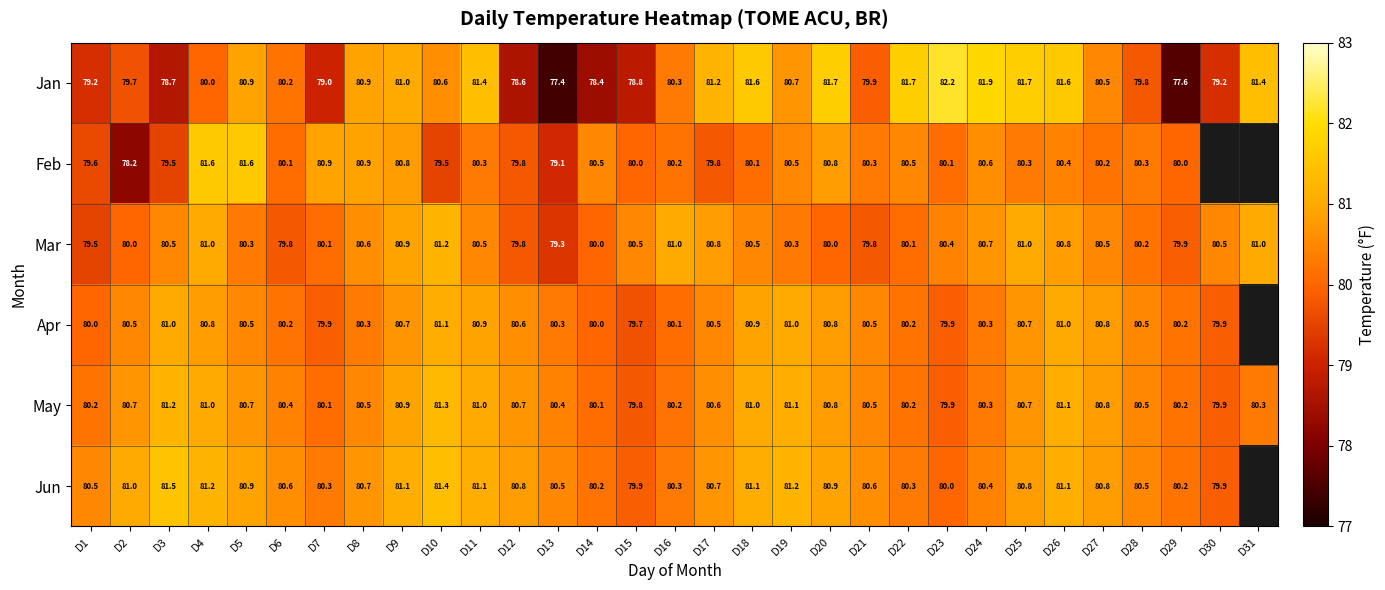

The value of Jan at D11 is 16.8. True or false?

False